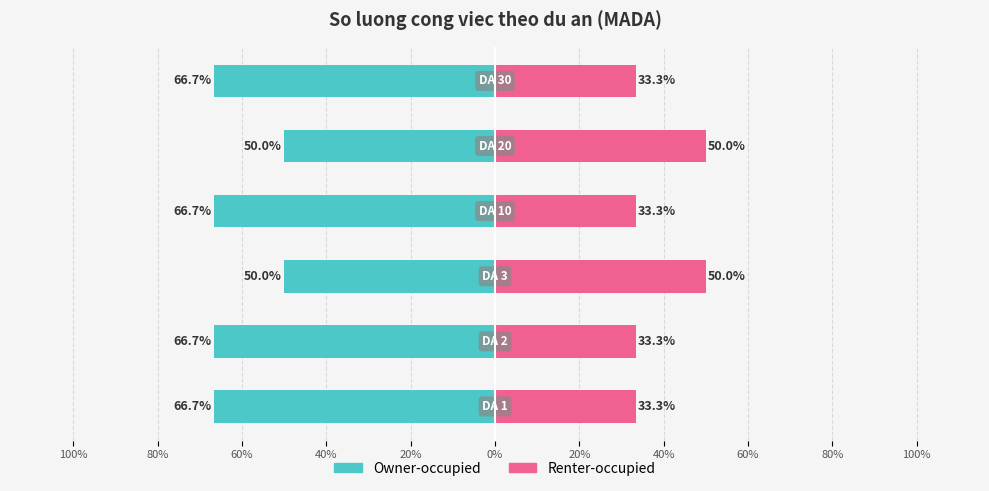

The Renter-occupied series shows 33.3 at 0%. True or false?

True